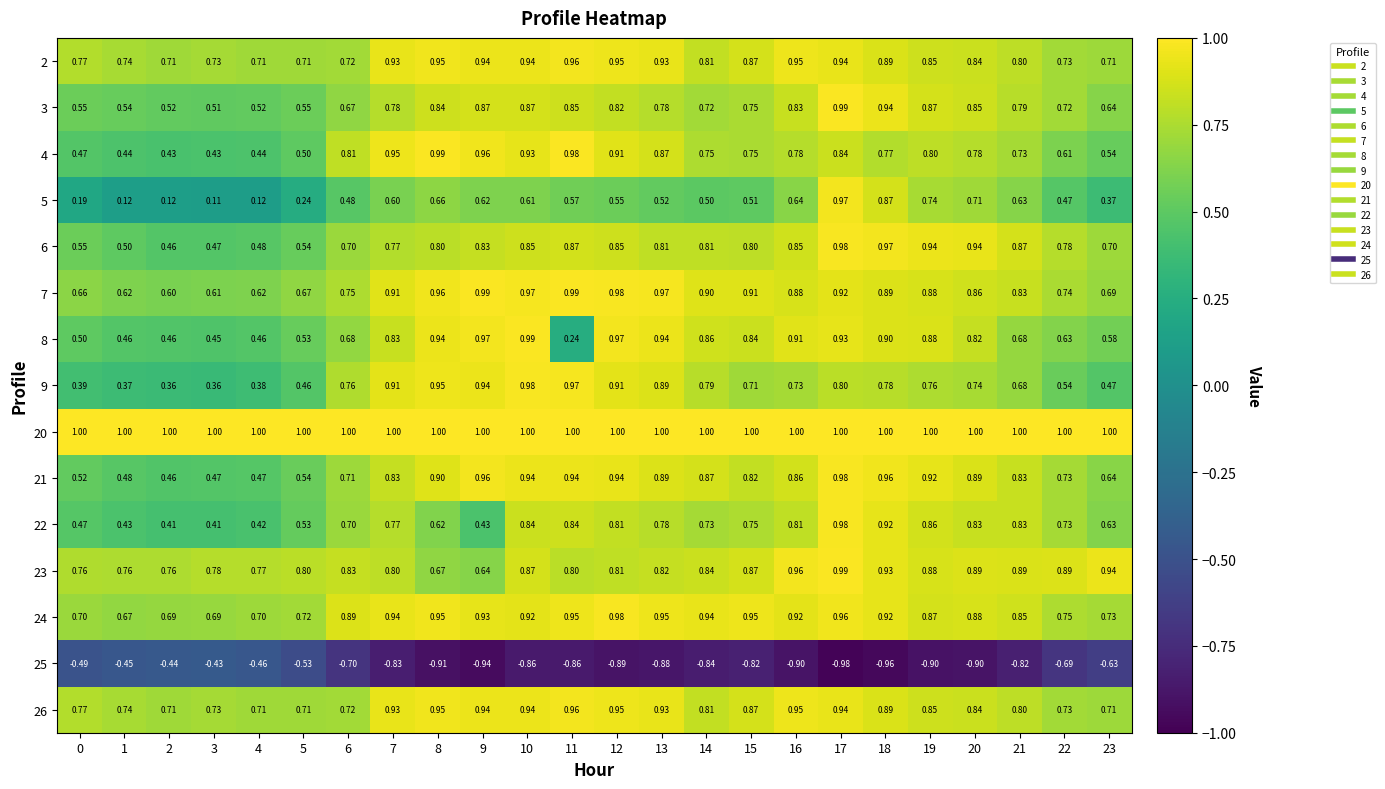

Which series has the largest range (max minus min)?

5